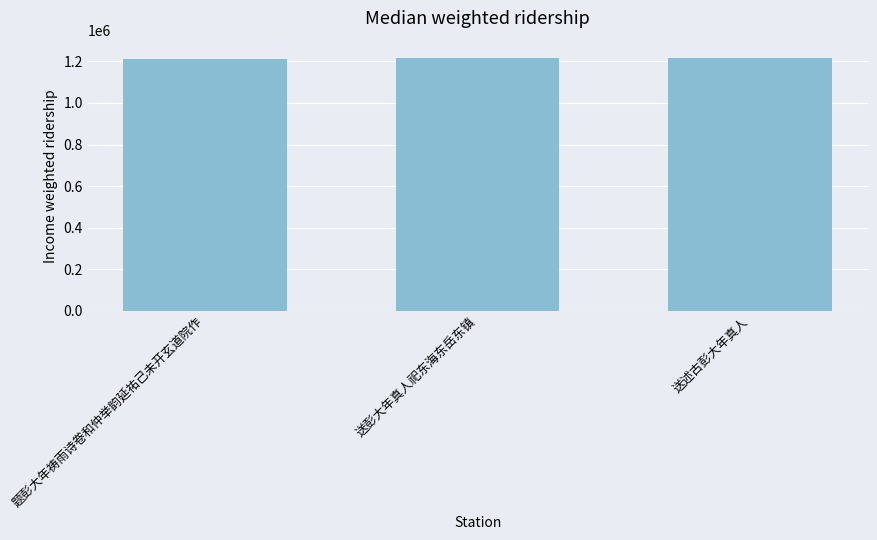

Is it true that the value at 送彭大年真人祀东海东岳东镇 is 466140?

False